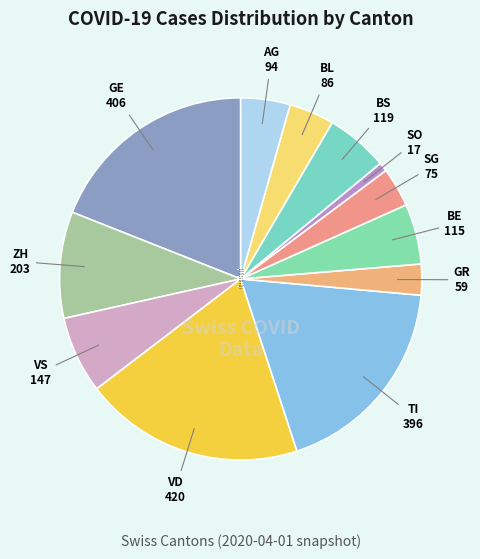

Which category has the smallest portion of the pie?

SO